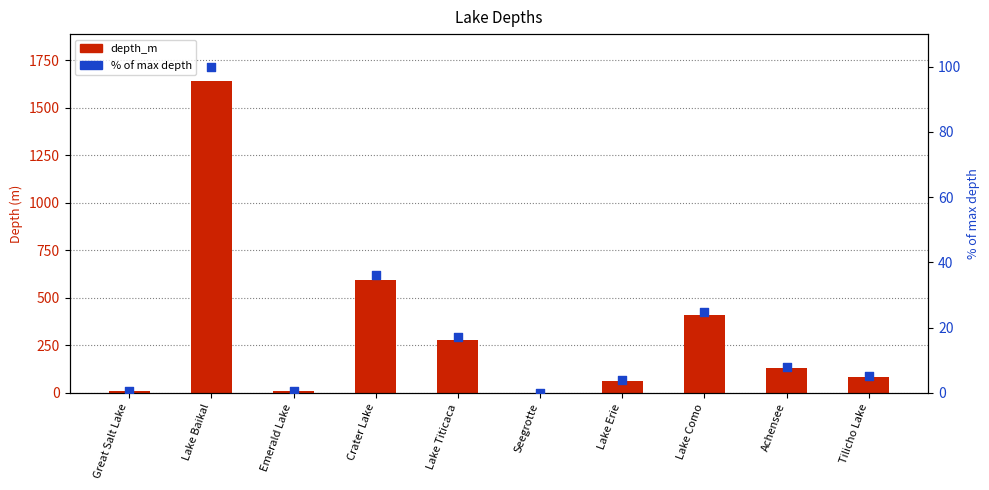

Which series reaches the minimum Y coordinate?

% of max depth